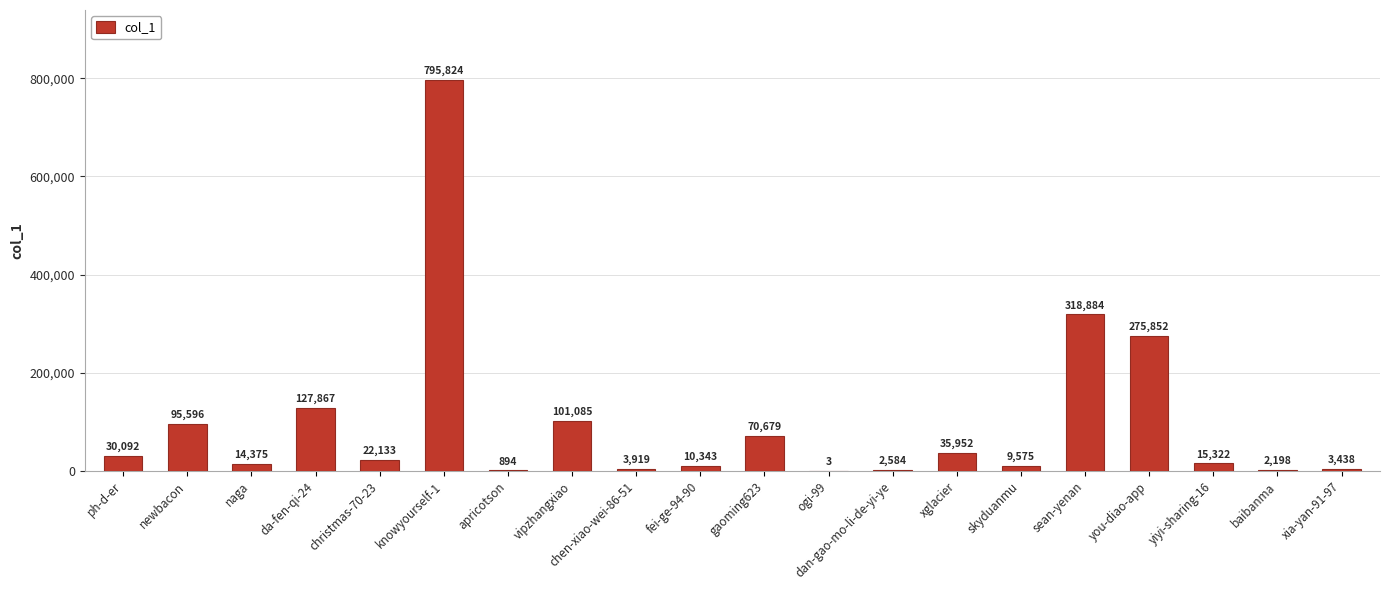

At which category does the chart reach its peak across all series?

knowyourself-1